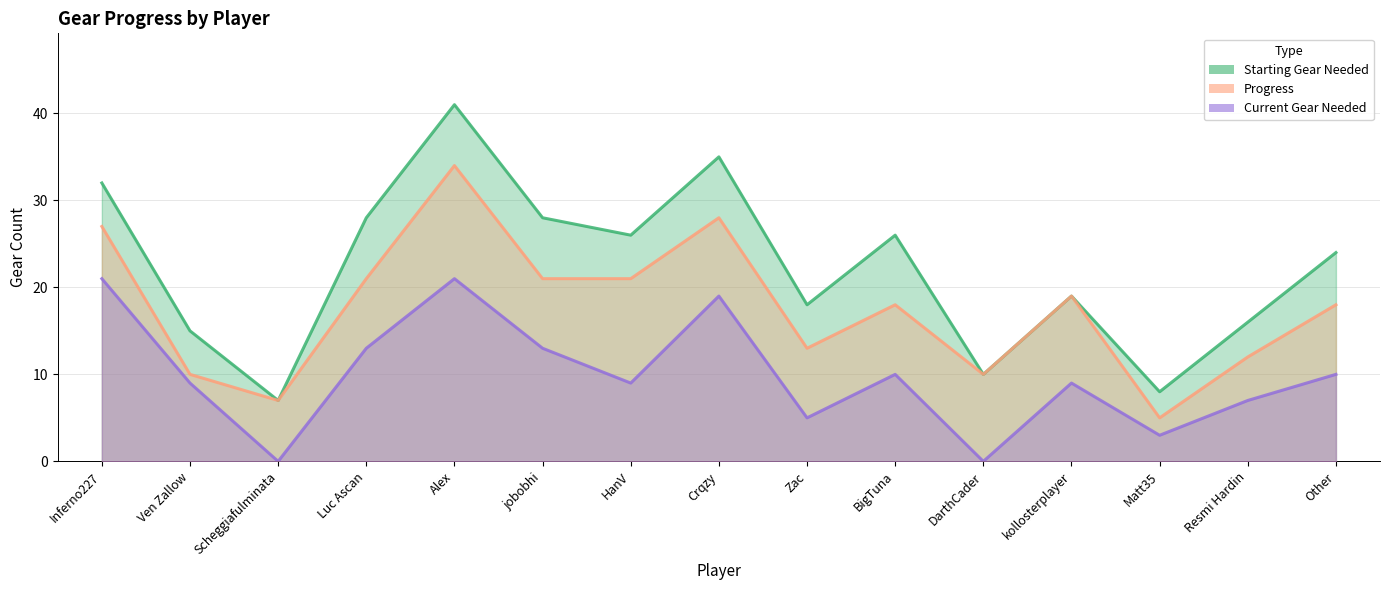

What is the value of the Starting Gear Needed point at the 13th from the left?

8